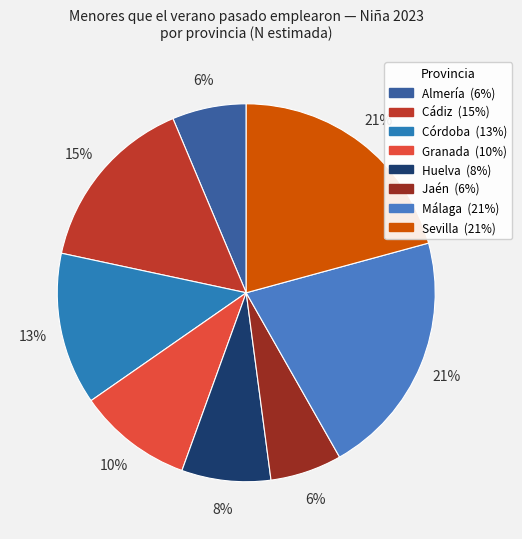

What percentage is NOT represented by Granada?

90.2%